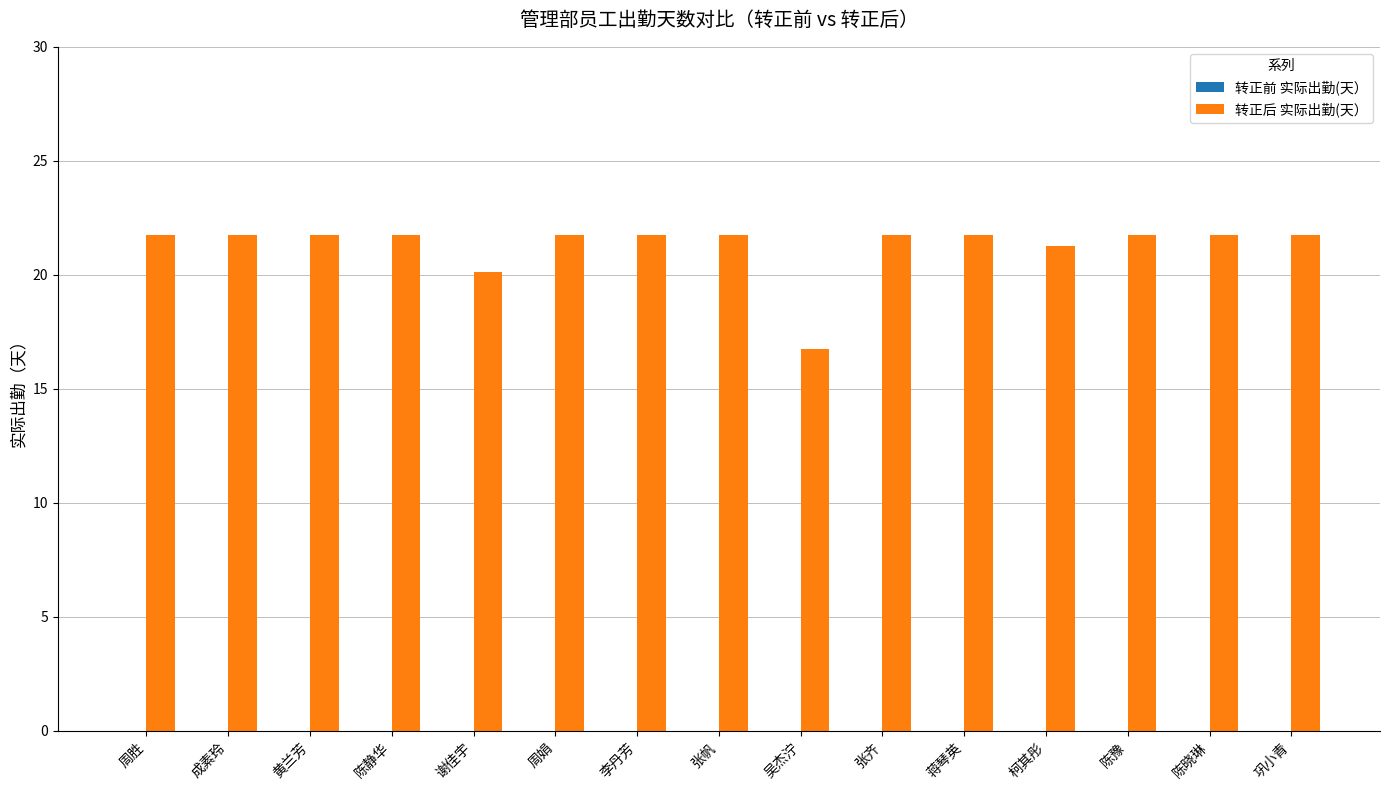

What is the smallest value displayed?

16.8